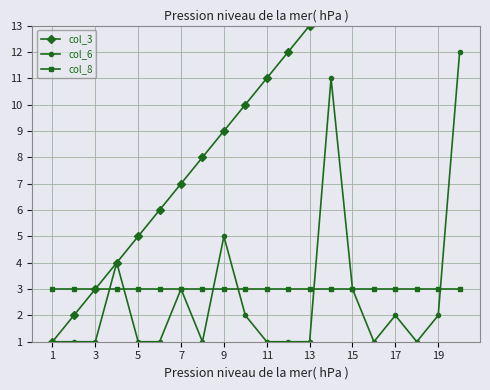

Read the col_6 value at 15.

3